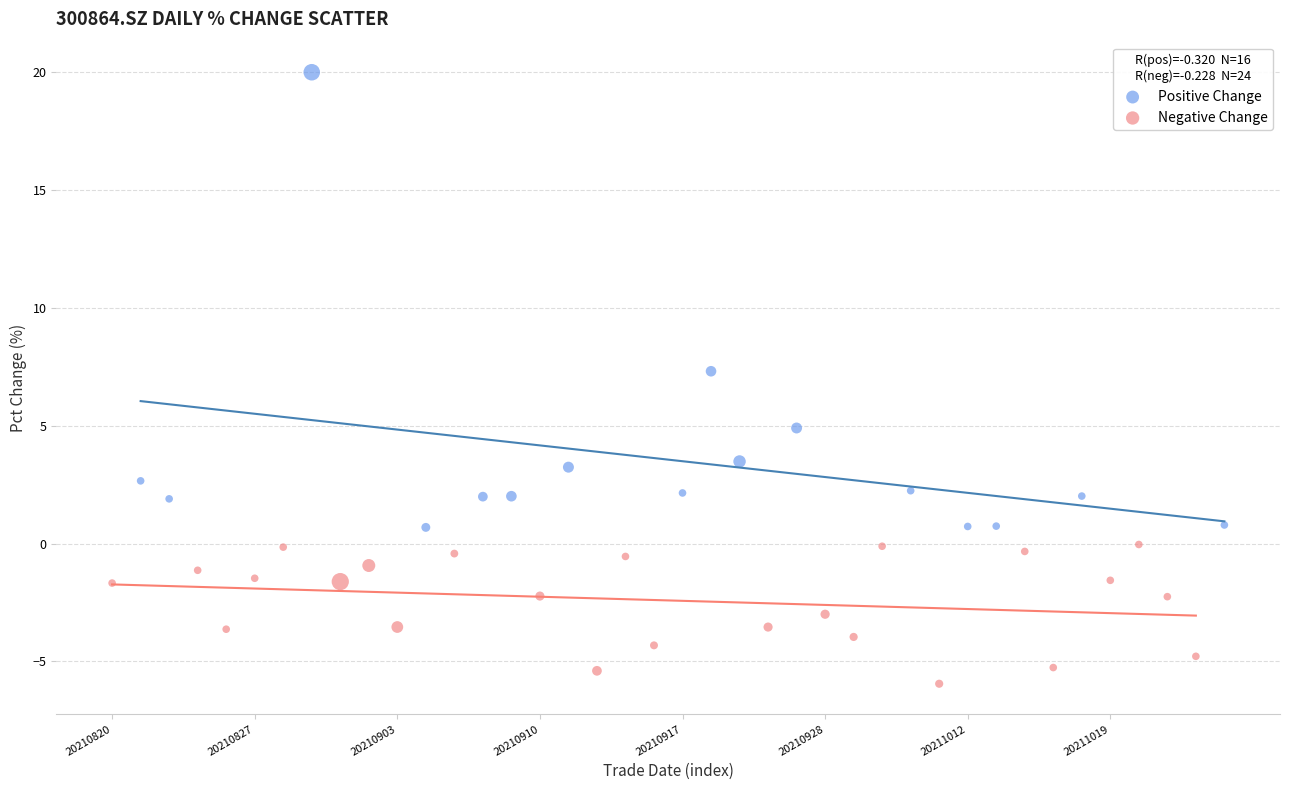

Which series has the largest Y range (max minus min)?

Positive Change